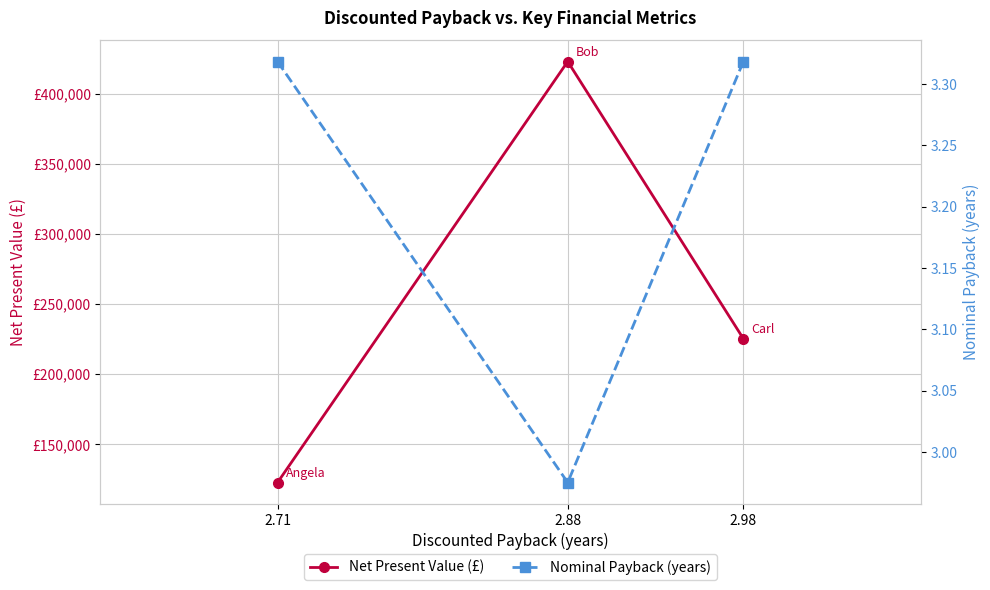

Read the Net Present Value (£) value at 2.88.

423033.5